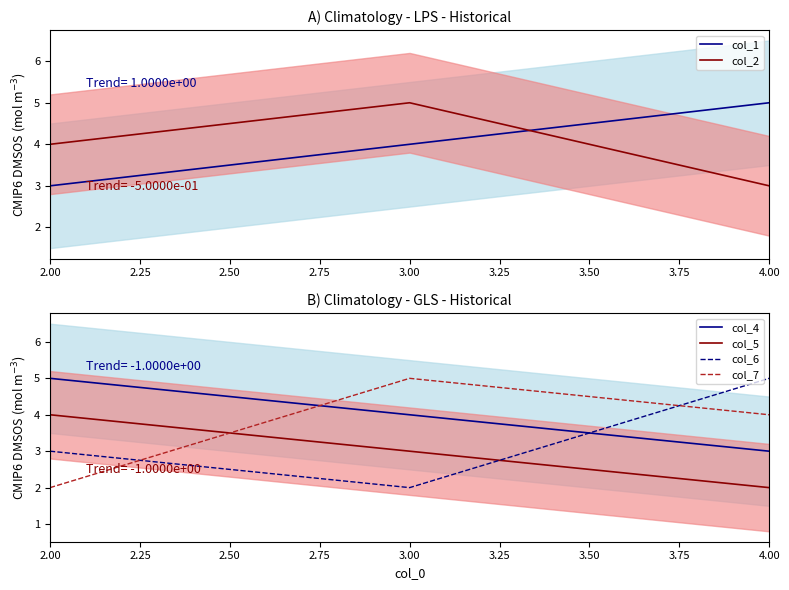

The value of col_2 at 4.00 is 2. True or false?

False